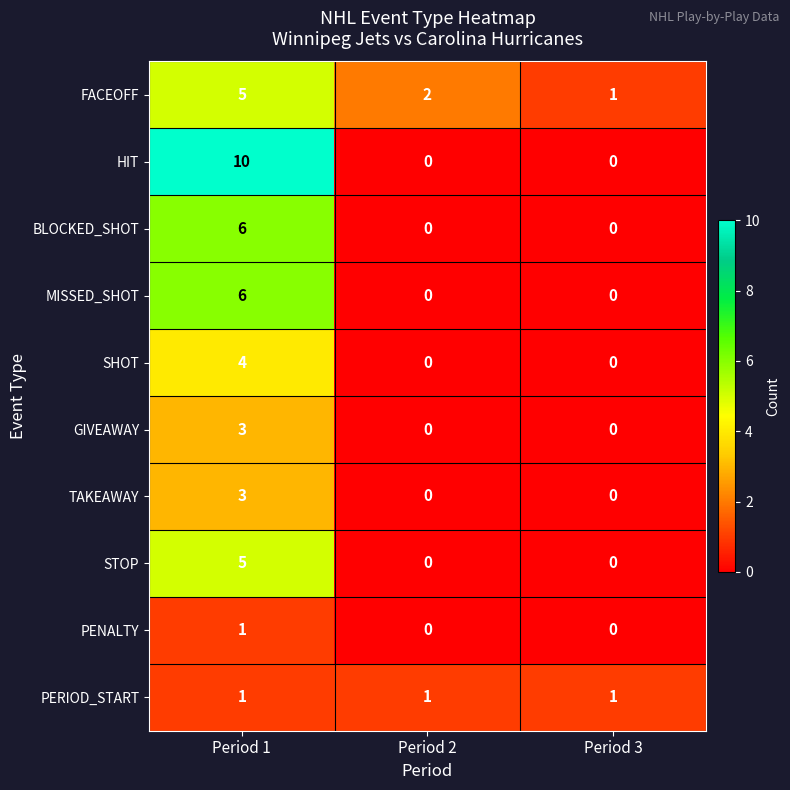

At which category is the sum across all series the highest?

Period 1